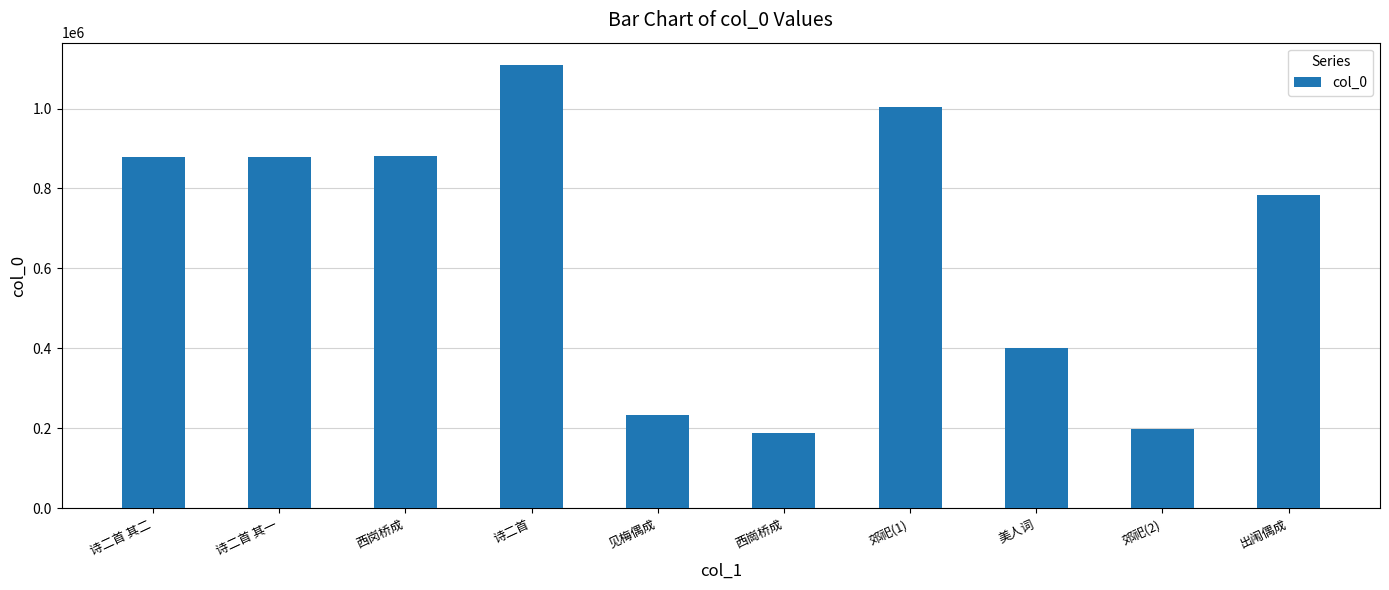

Is it true that the value at 郊祀(2) is 198804?

True